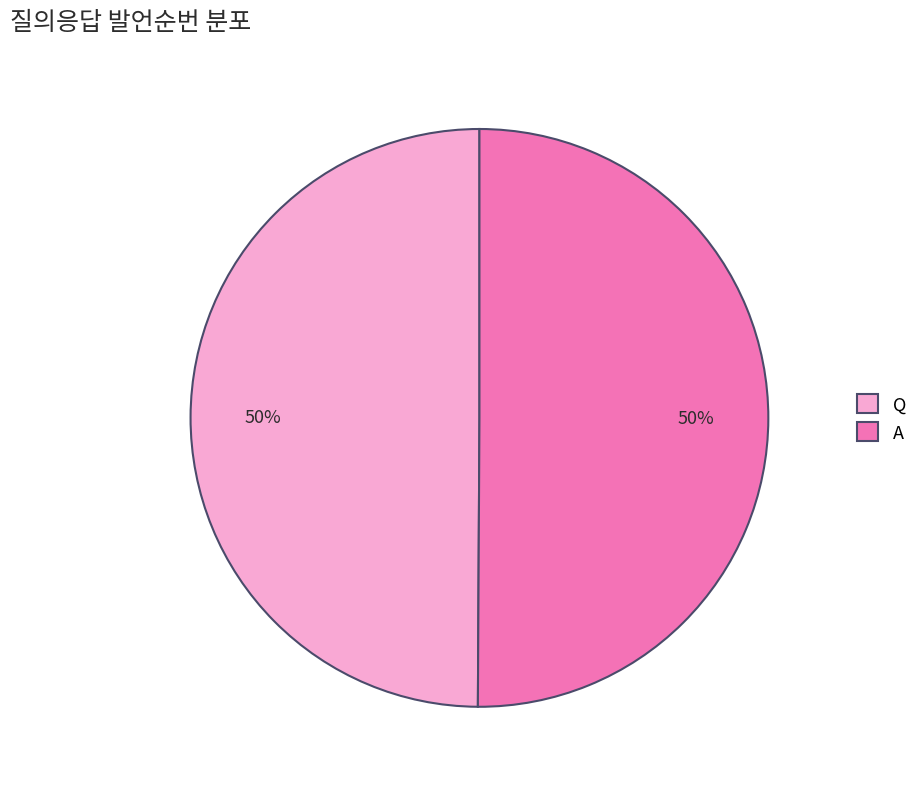

To the nearest percent, what is the average slice percentage?

50%